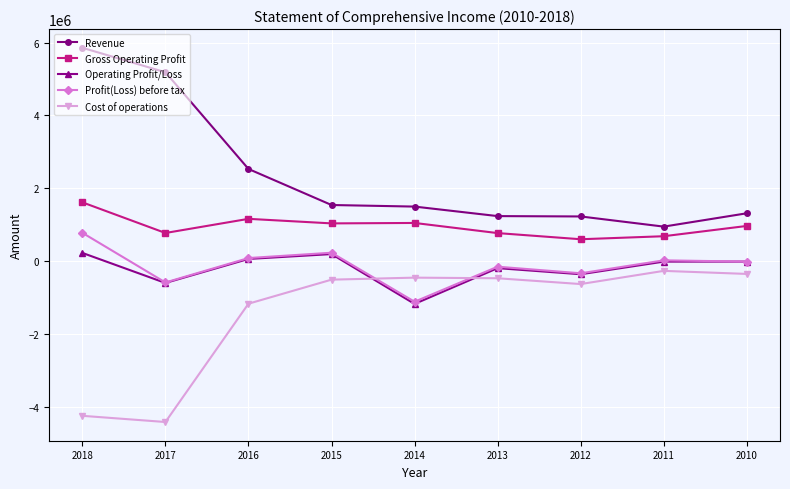

Between 2018 and 2012, which series saw the biggest shift?

Revenue